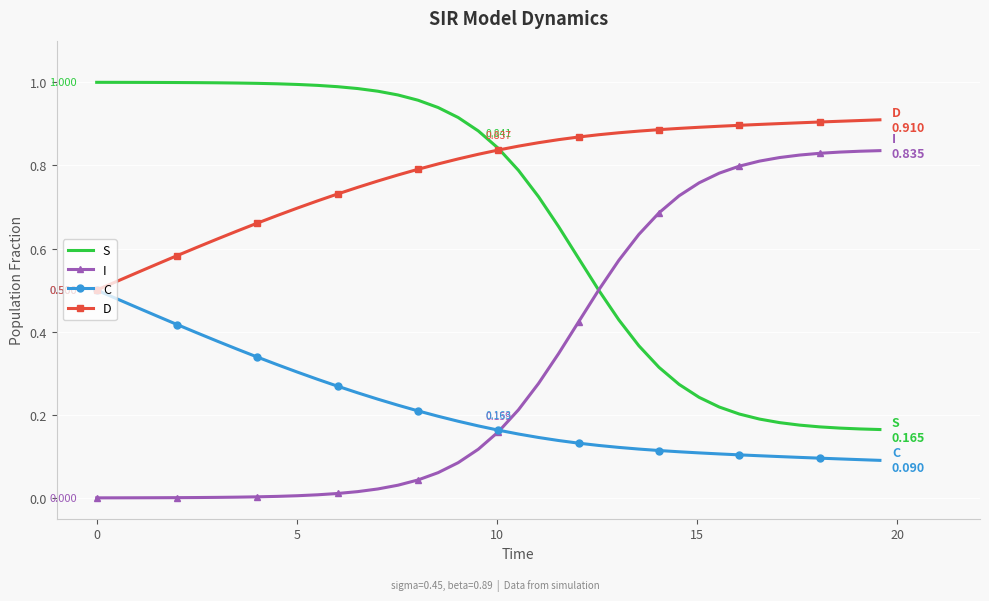

Rank the series by their average value, from lowest to highest.

C, I, S, D